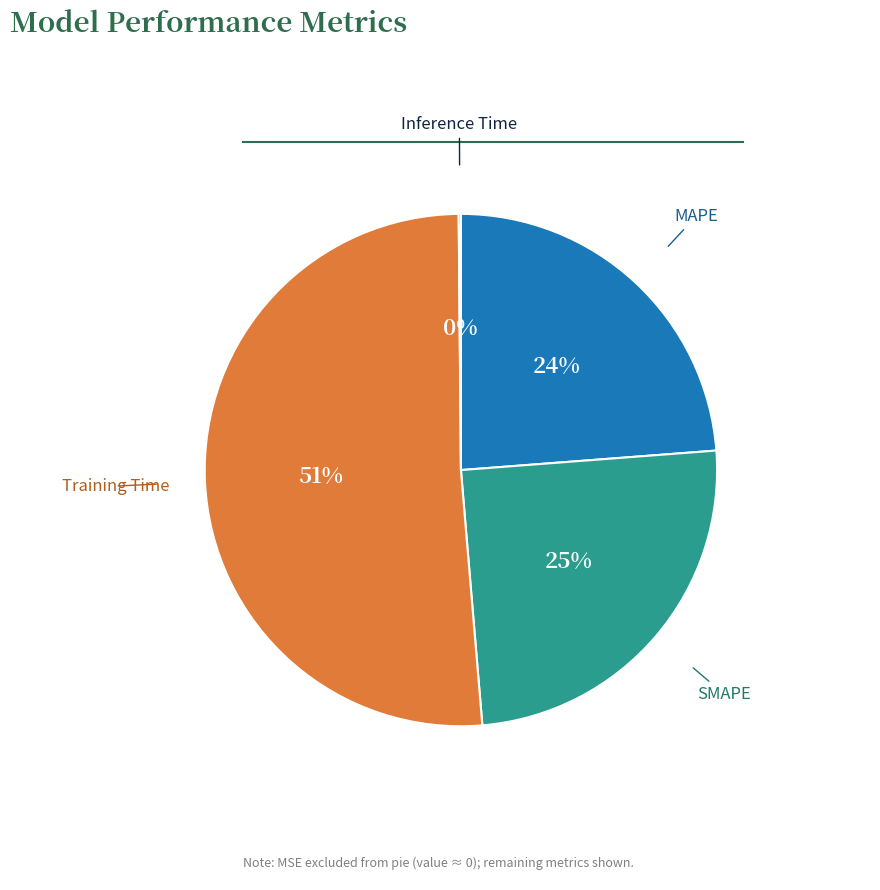

To the nearest percent, what is the average slice percentage?

25%